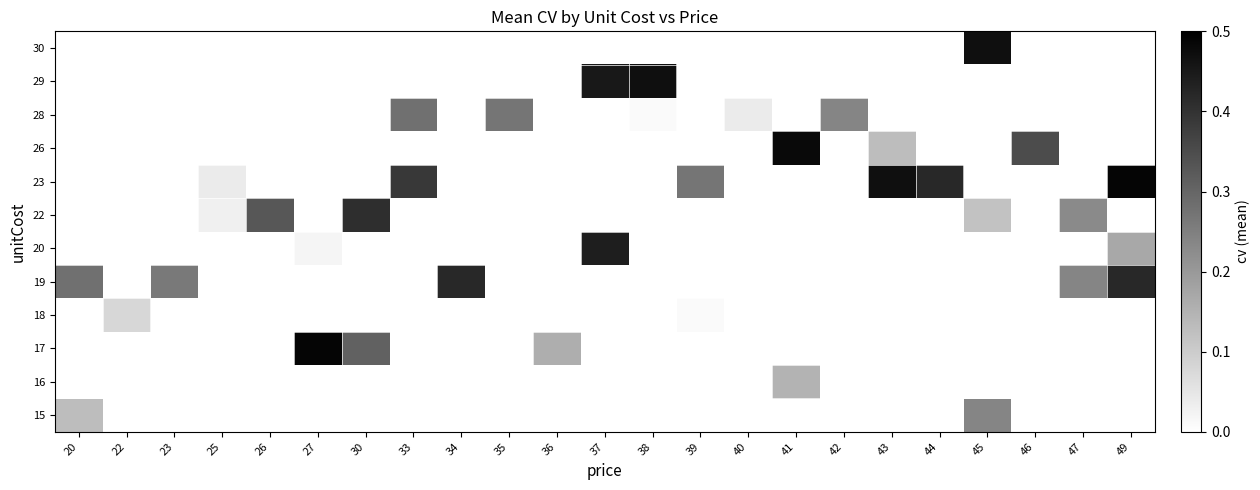

The 23 series shows 0.1 at 25. True or false?

False